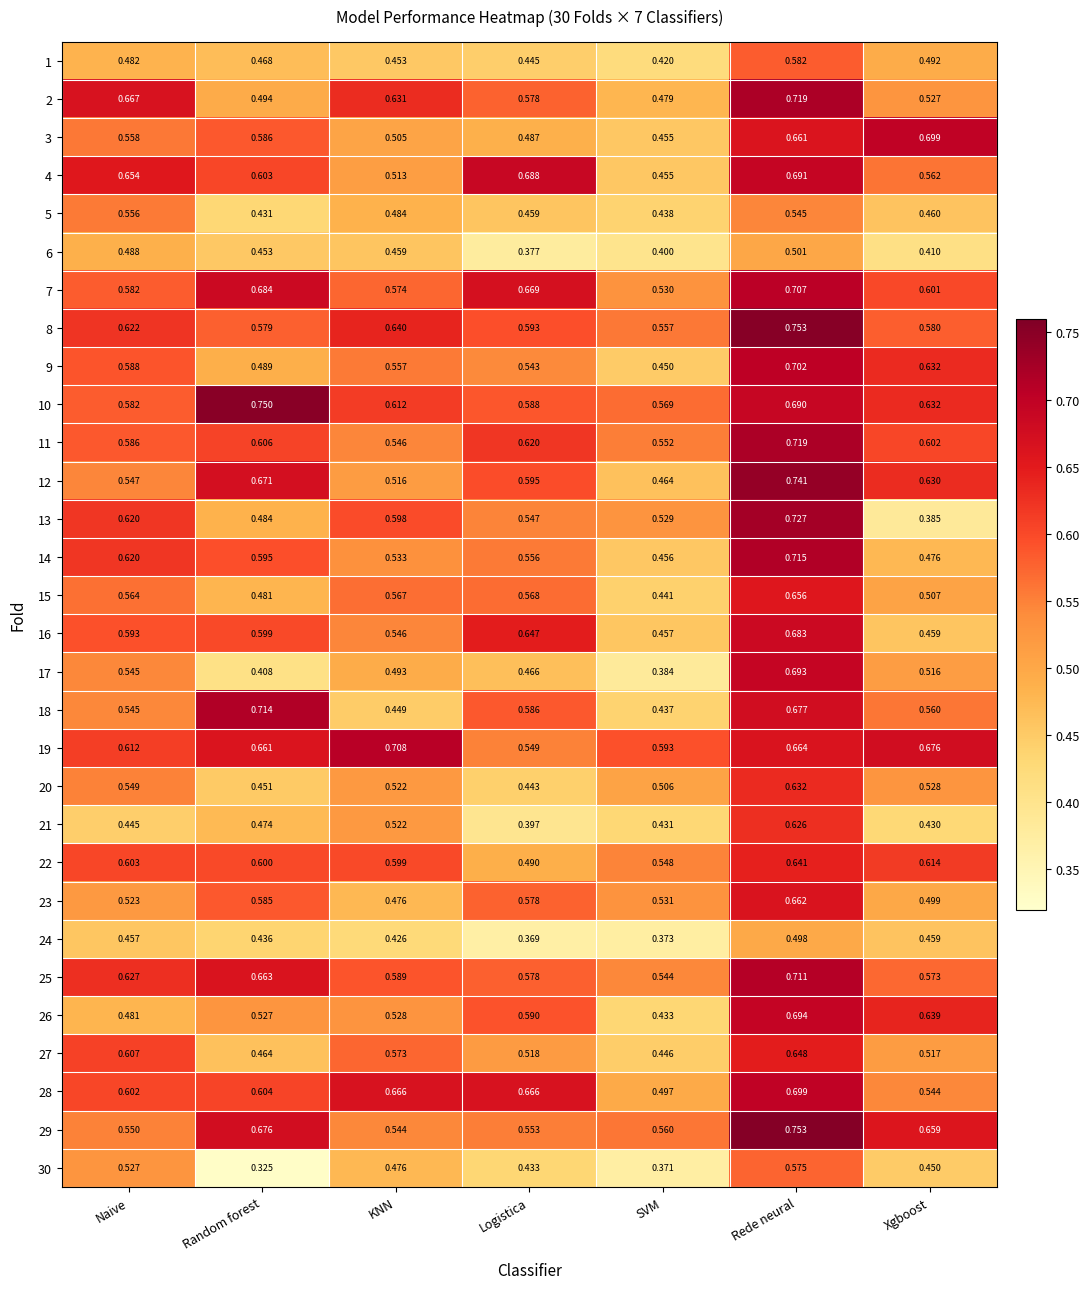

List the labels in order of 9 value, smallest first.

SVM, Random forest, Logistica, KNN, Naive, Xgboost, Rede neural